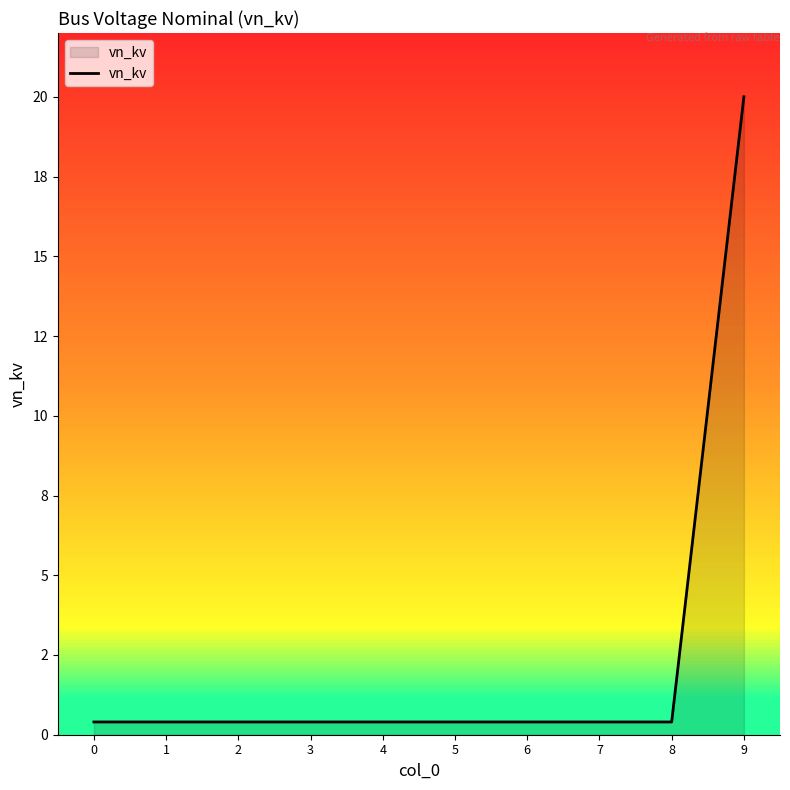

Is this an area chart (filled region under the line)?

Yes